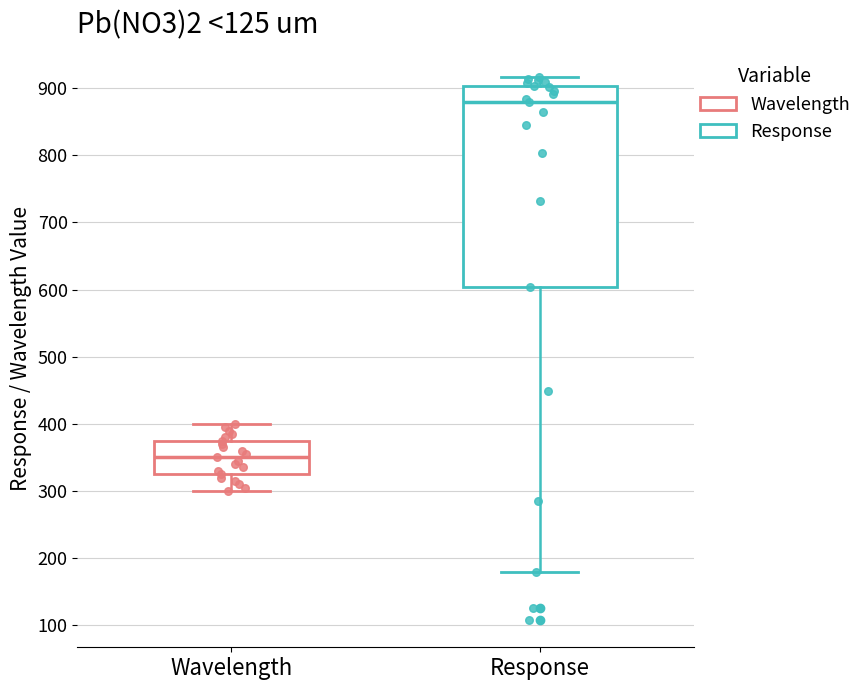

Which box is the tallest, from its lower edge to its upper edge?

Response